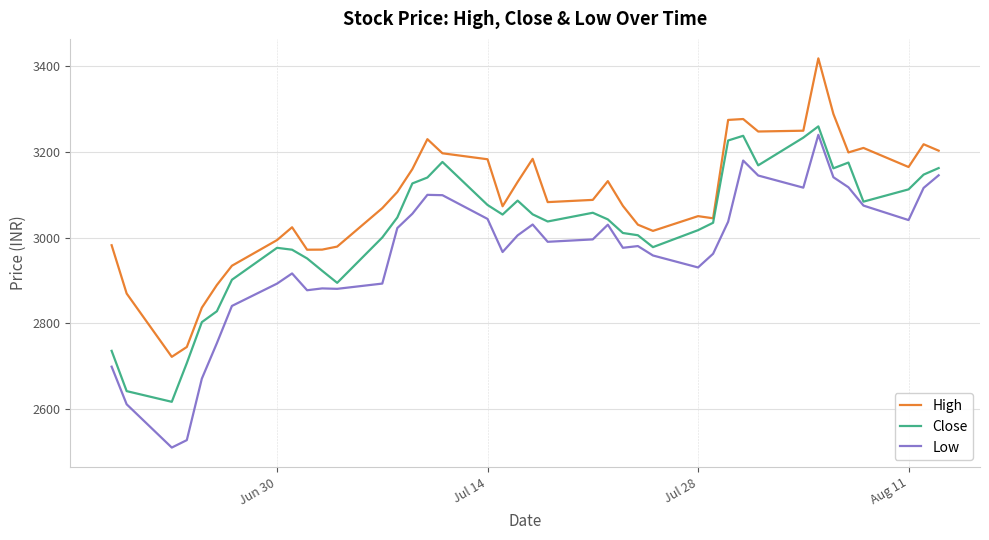

True or false: High and Low intersect in this chart.

False